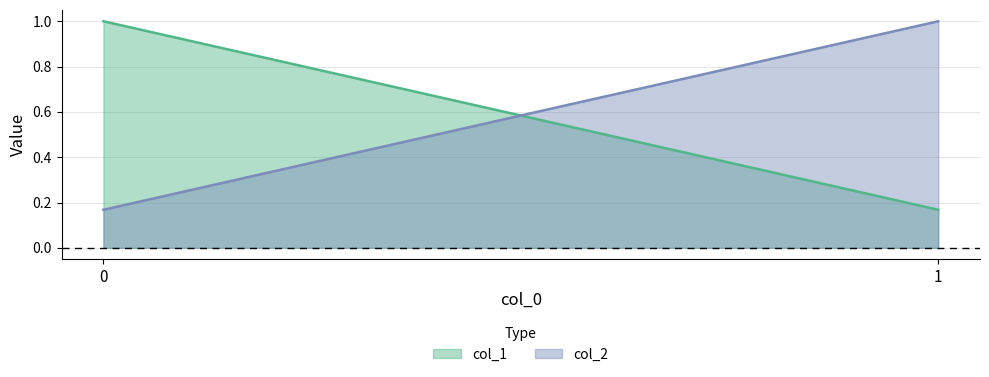

What is the highest value of the col_1 series?

1.0